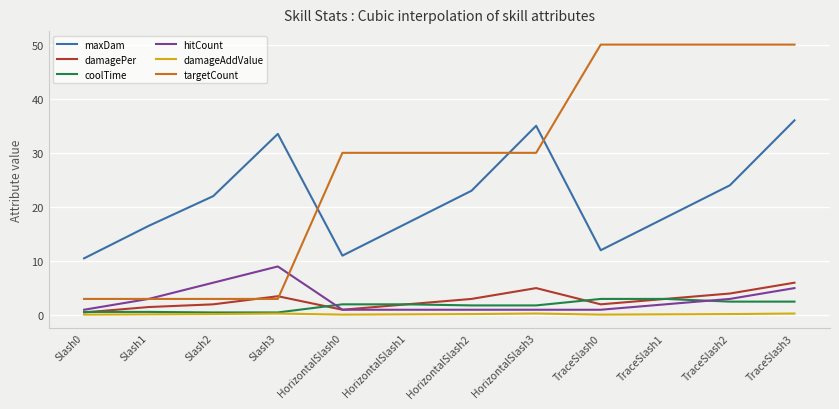

True or false: coolTime and targetCount intersect in this chart.

False